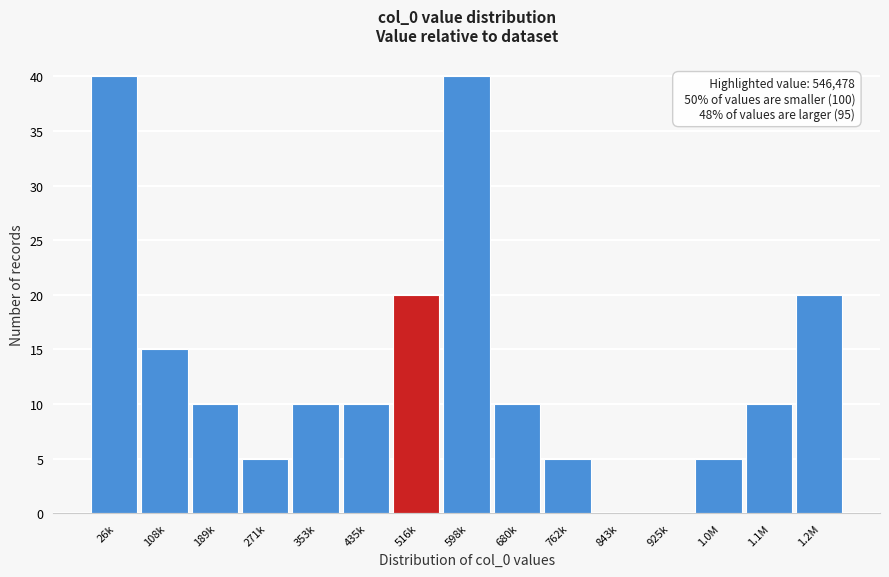

Reading left to right, transcribe all the data shown in this chart.

26k=40	108k=15	189k=10	271k=5	353k=10	435k=10	516k=20	598k=40	680k=10	762k=5	843k=0	925k=0	1.0M=5	1.1M=10	1.2M=20